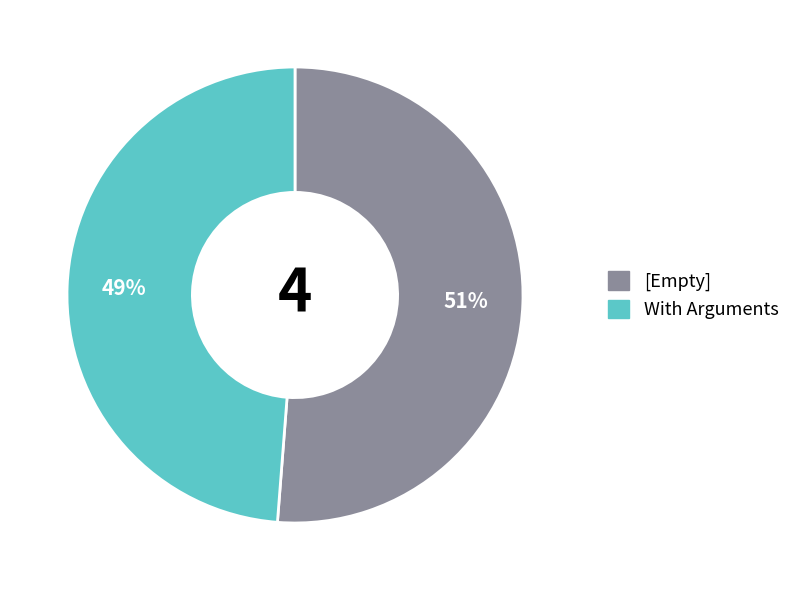

Rank the categories by value from lowest to highest.

With Arguments, [Empty]